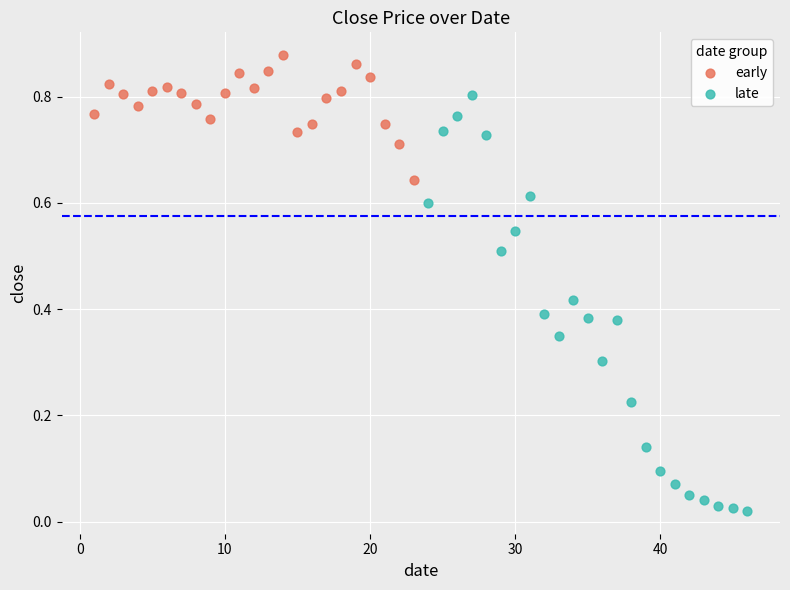

Which series reaches the maximum Y coordinate?

early